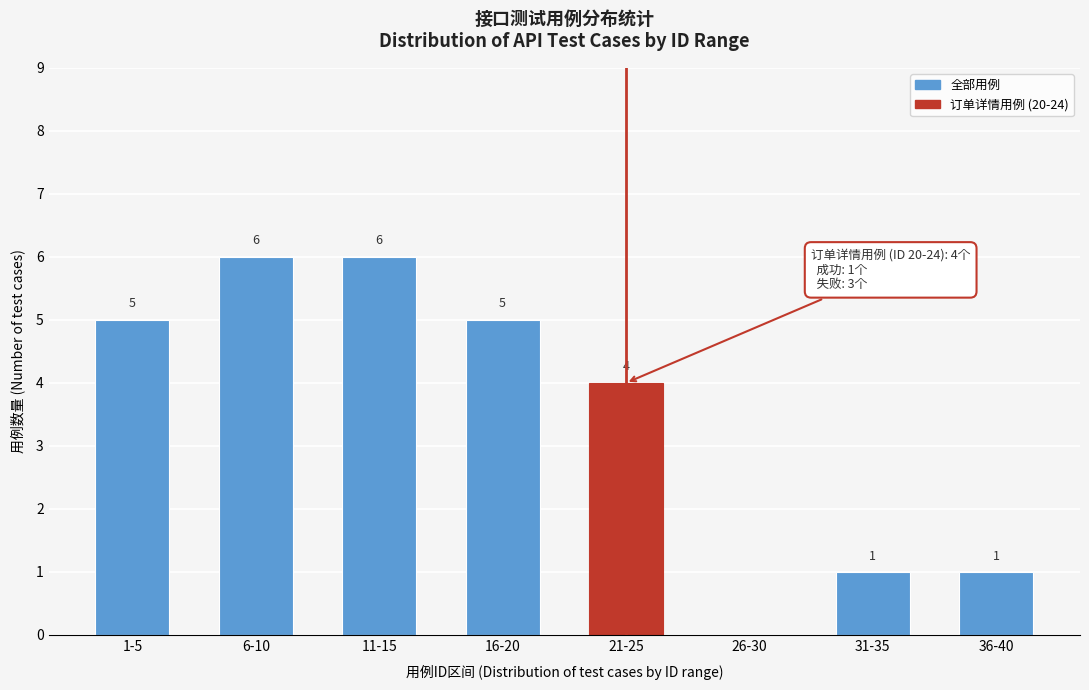

Reading left to right, what are all the values shown in this chart?

1-5=5	6-10=6	11-15=6	16-20=5	21-25=4	26-30=0	31-35=1	36-40=1